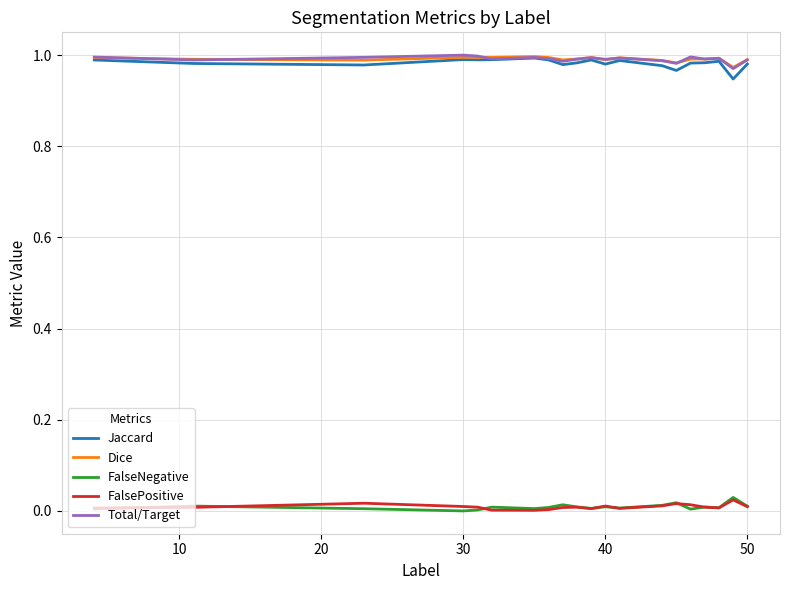

In Jaccard, how many points are higher than both neighbors (excluding endpoints)?

5